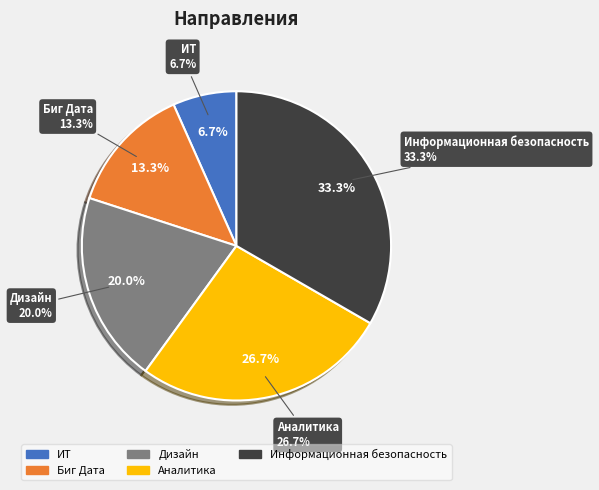

To the nearest percent, what is the difference between the ИТ and Аналитика slice percentages?

20%